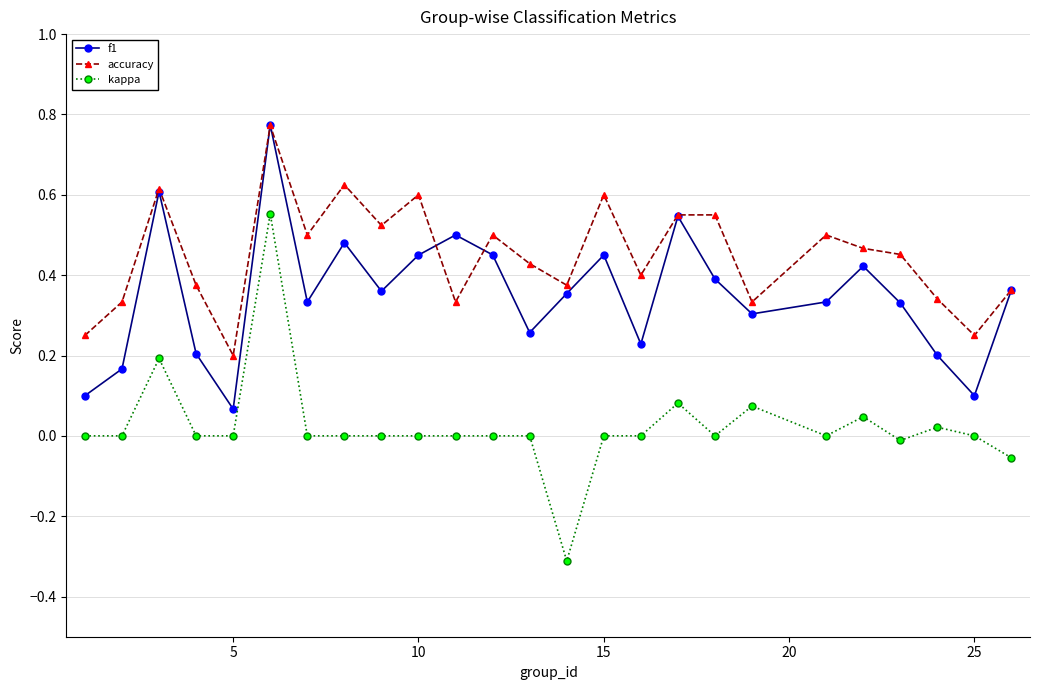

Rank the series by their average value, from lowest to highest.

kappa, f1, accuracy